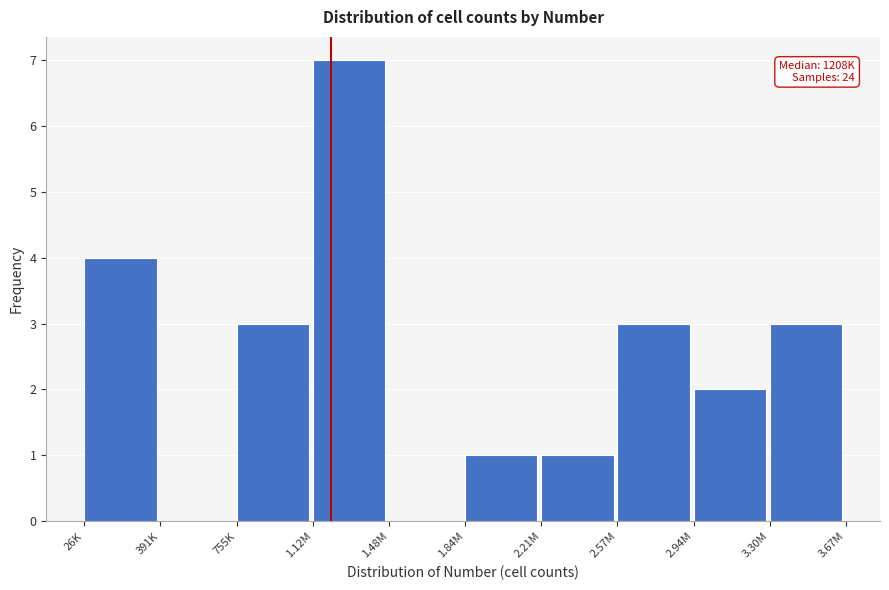

Reading left to right, extract all data points from this chart.

26K=4	391K=0	755K=3	1.12M=7	1.48M=0	1.84M=1	2.21M=1	2.57M=3	2.94M=2	3.30M=3